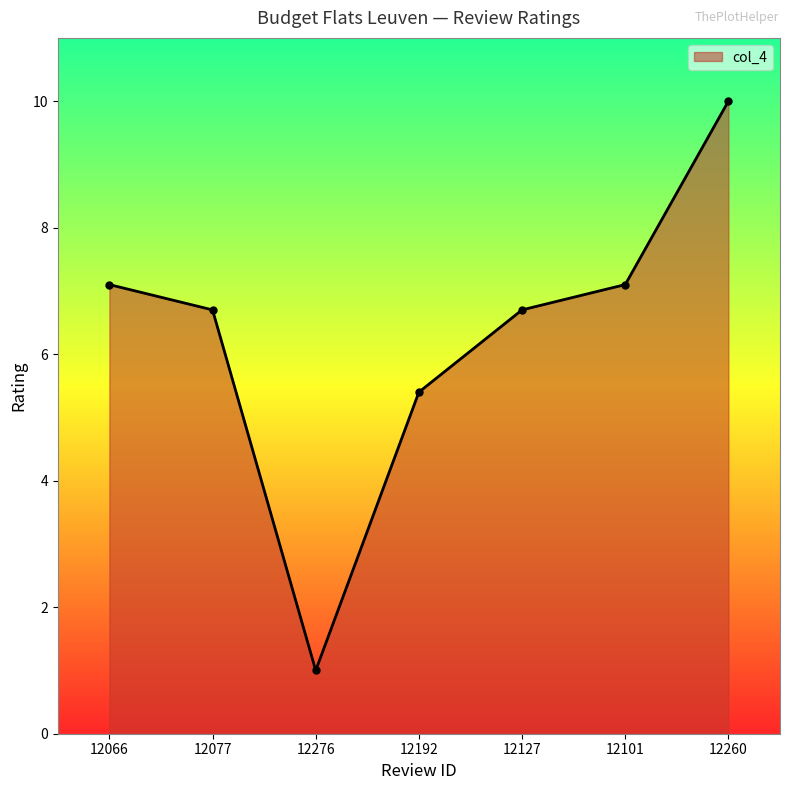

Reading left to right, list all the values displayed in this chart.

7.1	6.7	1.0	5.4	6.7	7.1	10.0